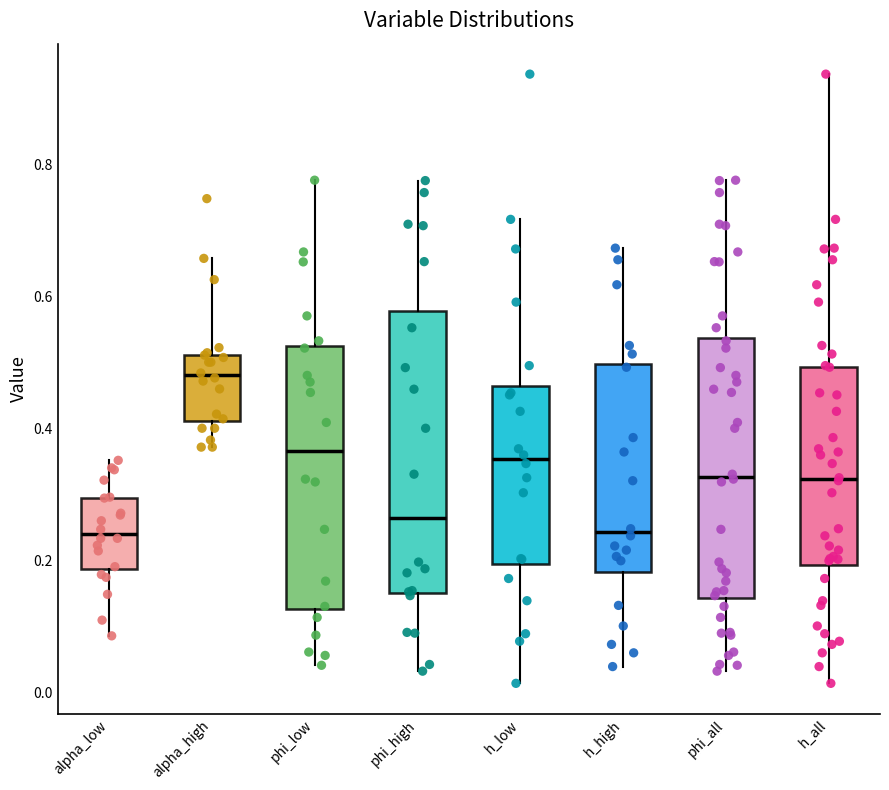

Which box has the highest median line?

alpha_high